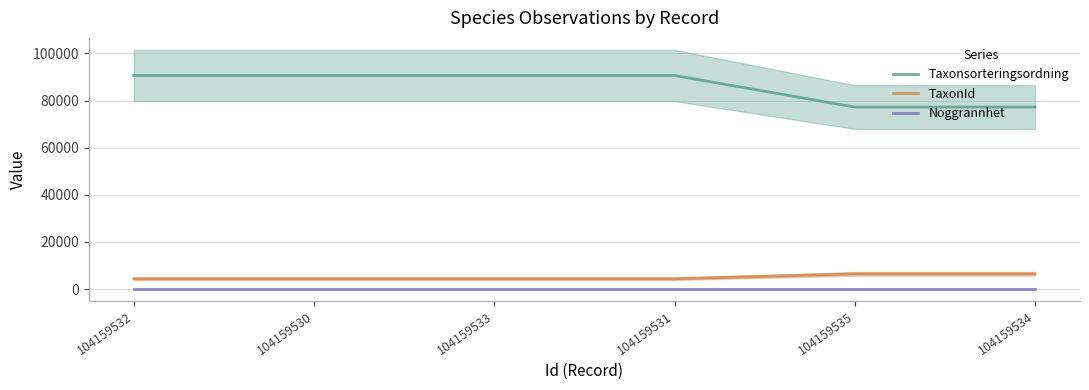

What is the maximum value shown in the chart?

90653